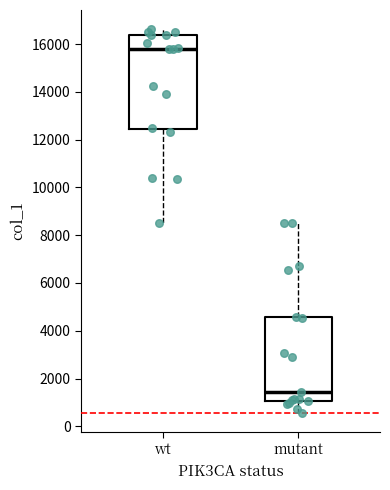

Which box is the tallest, from its lower edge to its upper edge?

wt